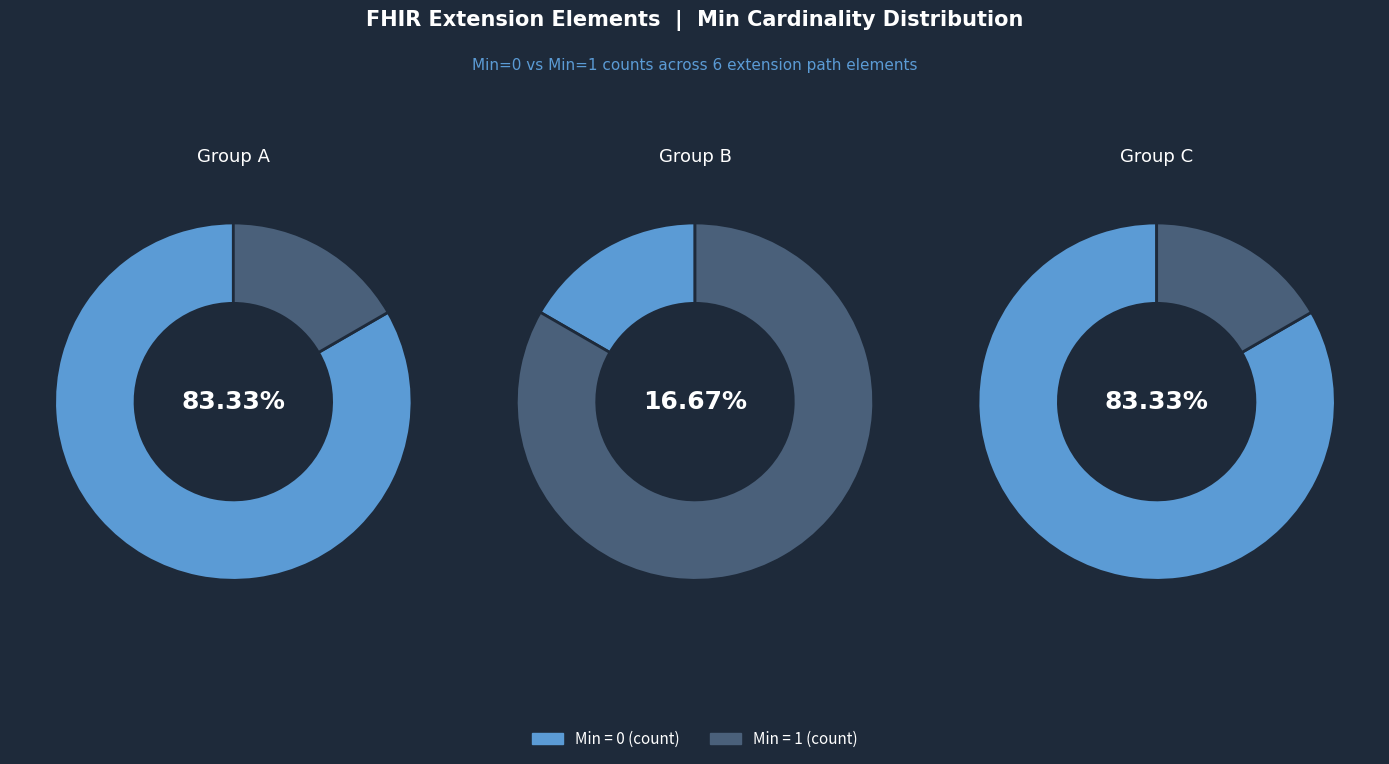

Is there a majority slice in this chart?

Yes